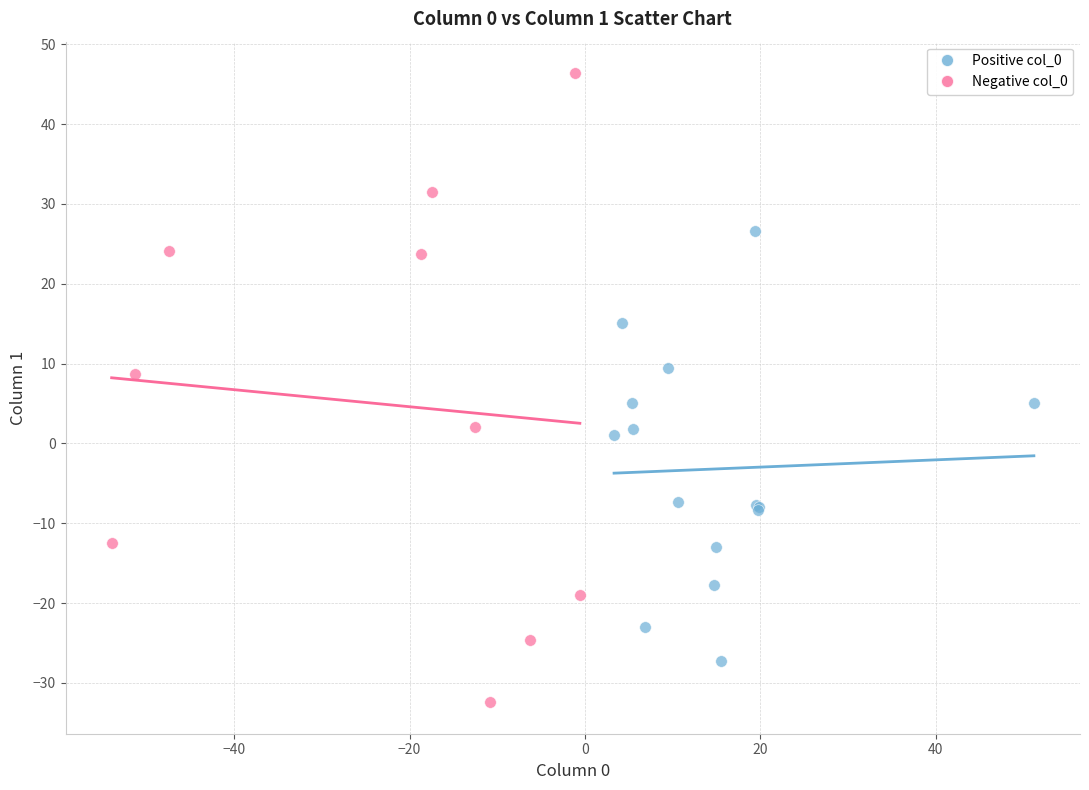

Which series reaches the maximum Y coordinate?

Negative col_0